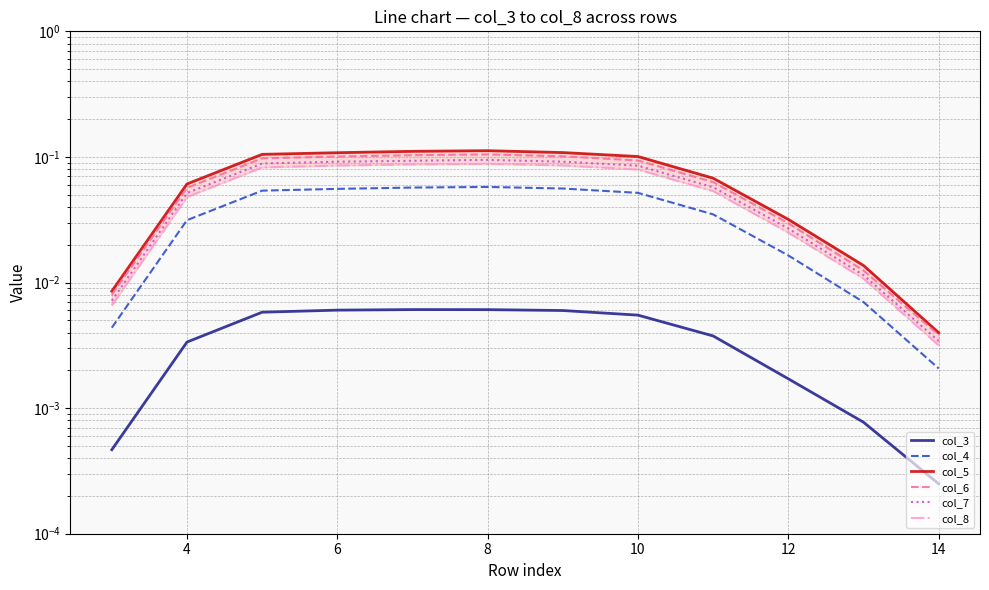

How many lines are shown in the chart?

6